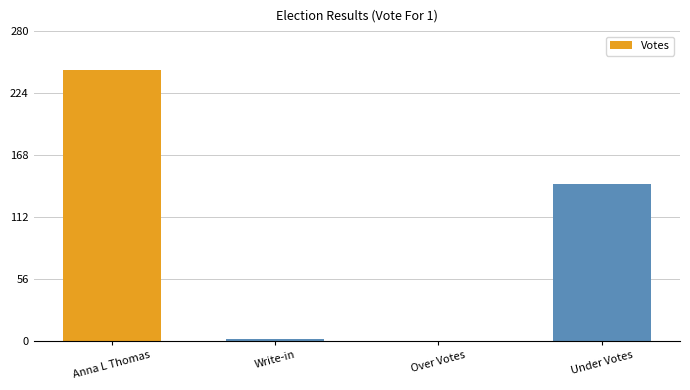

What is the difference between the values at Write-in and Anna L Thomas?

243